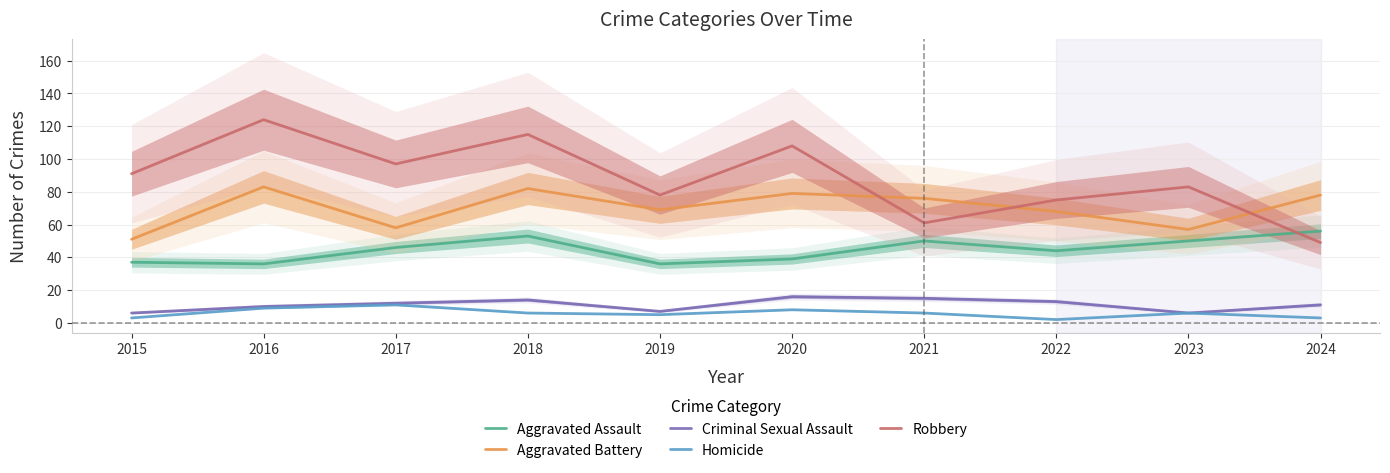

What is the difference between the Robbery values at 2016 and 2020?

16